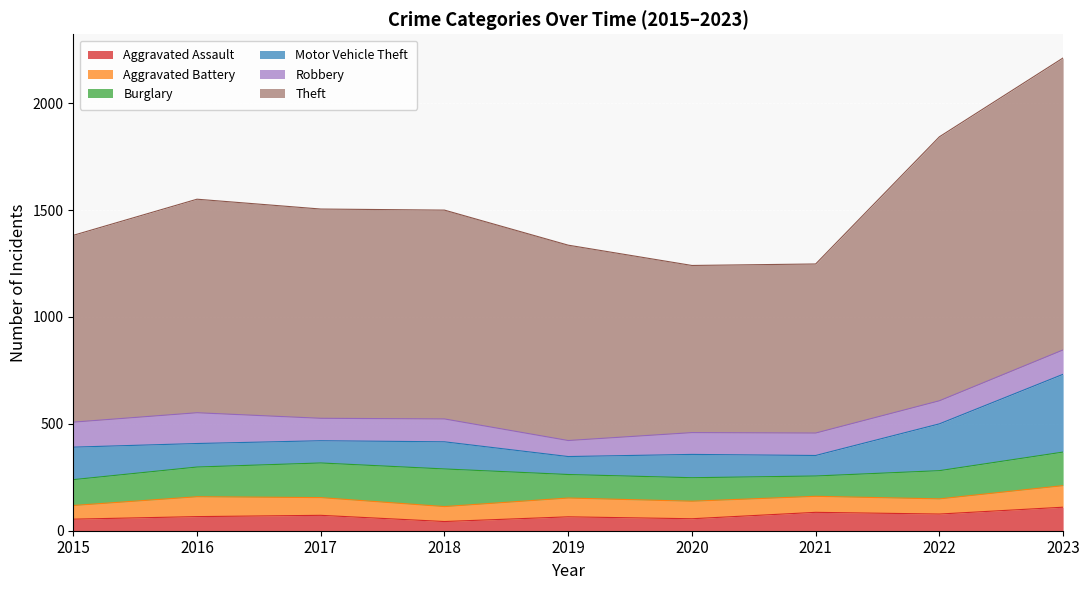

Is the value of Motor Vehicle Theft at 2019 greater than the value of Aggravated Battery at 2023?

No